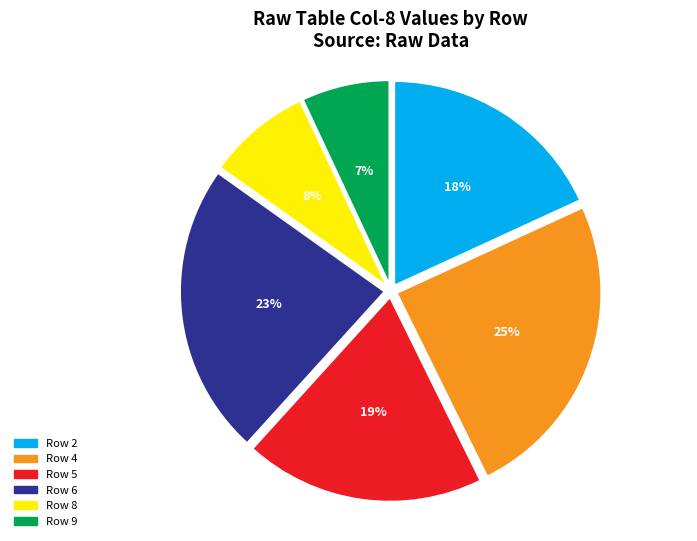

Is there a majority slice in this chart?

No